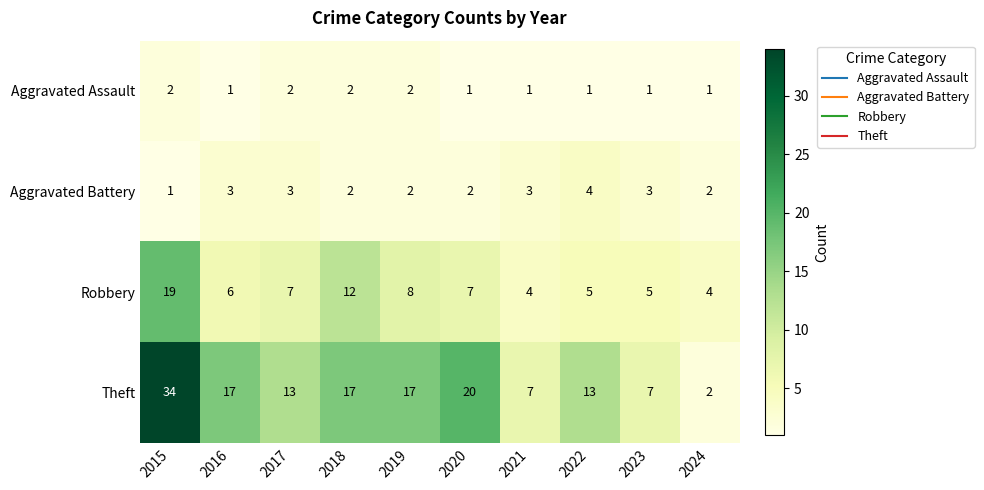

What is the difference between the maximum and minimum values in the Theft series?

32